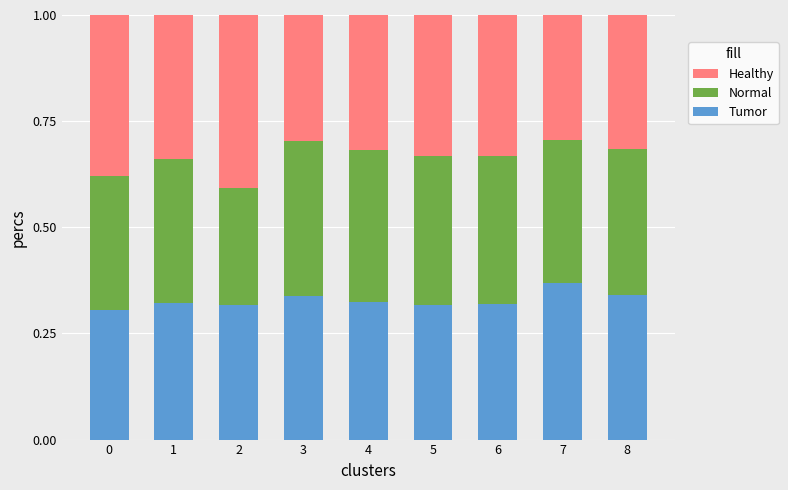

What is the total value across all series at 8?

1.0